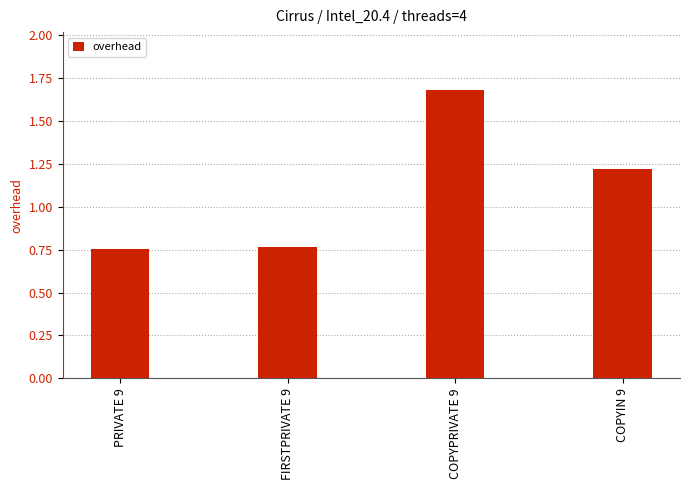

What is the change in value from PRIVATE 9 to COPYPRIVATE 9?

+0.9